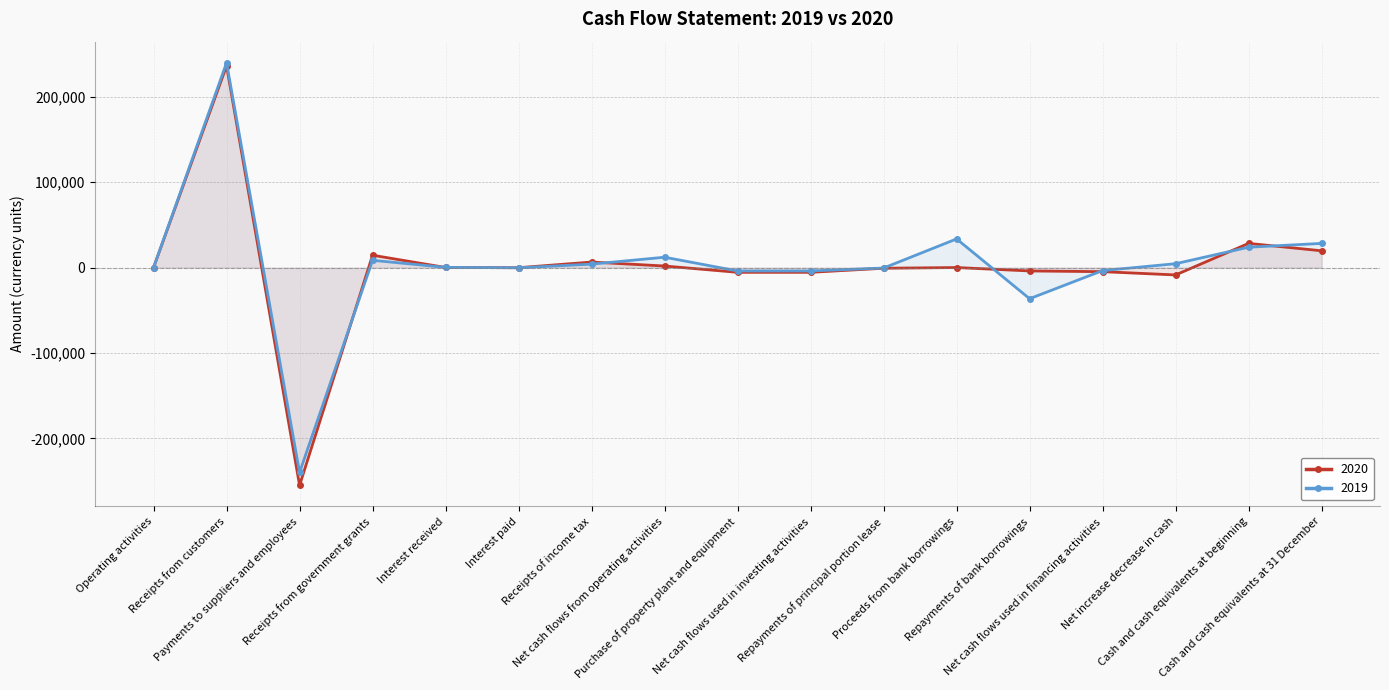

What value does the 2020 series have at Cash and cash equivalents at 31 December, to the nearest 100?

19600